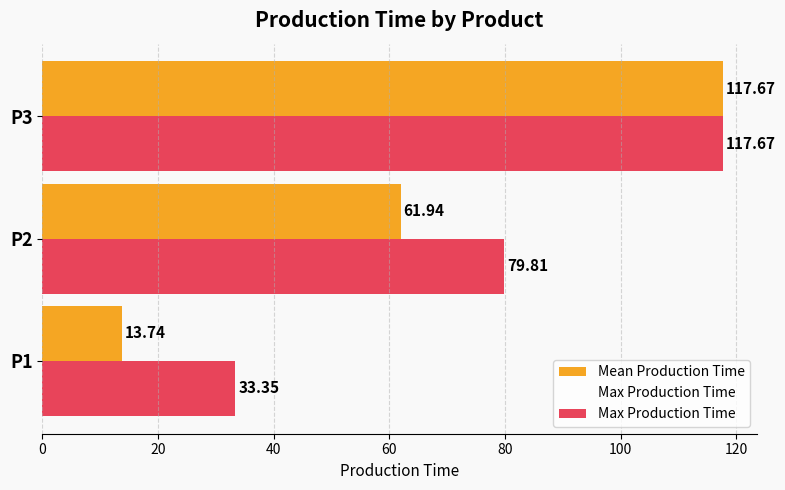

How many data points does each series have?

3